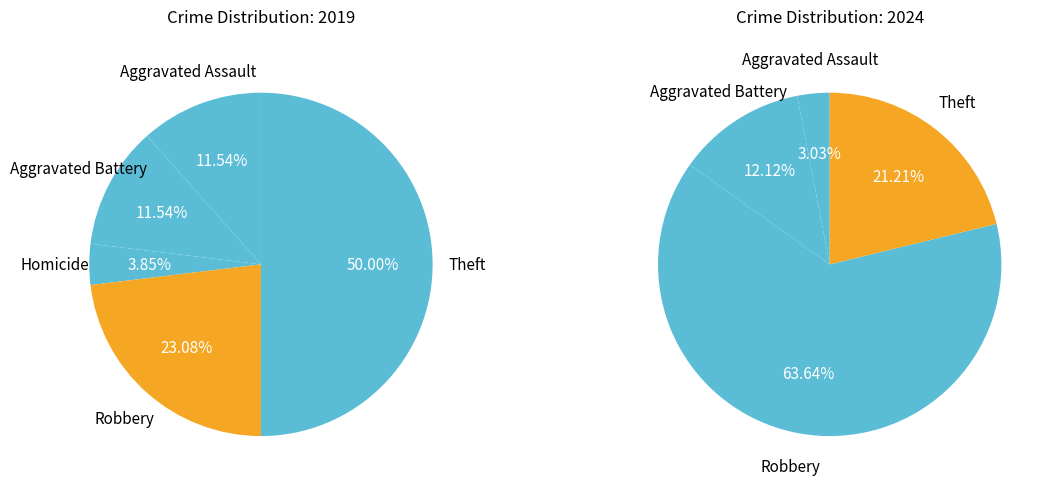

Combined, what portion of the pie is Aggravated Battery and Criminal Sexual Assault?

11.5%